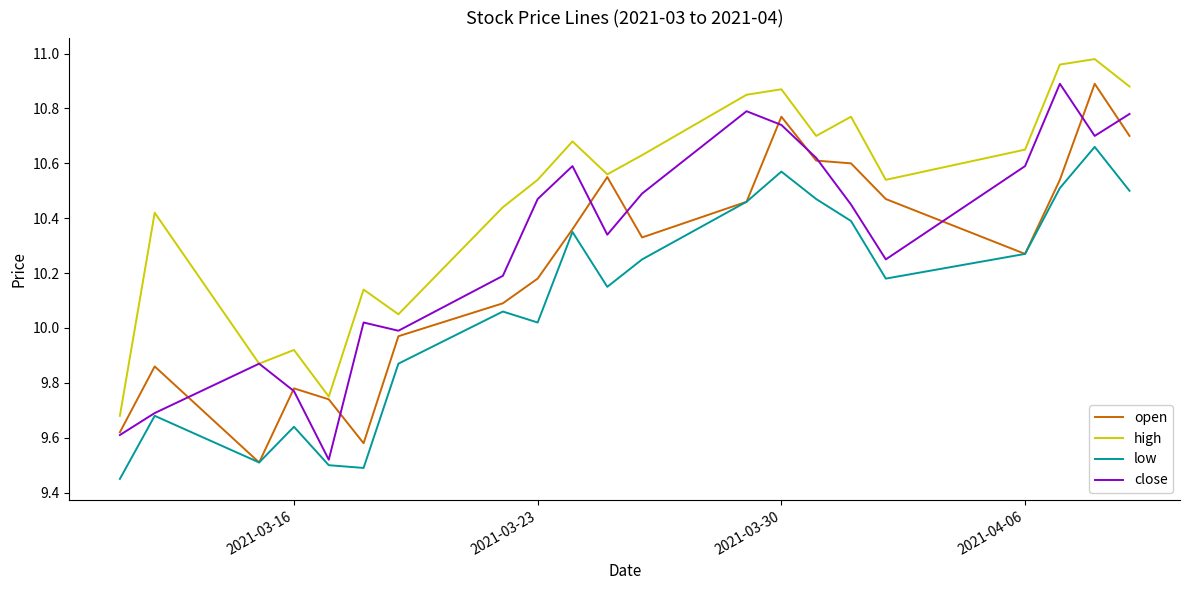

Rank the series by their average value, from highest to lowest.

high, close, open, low